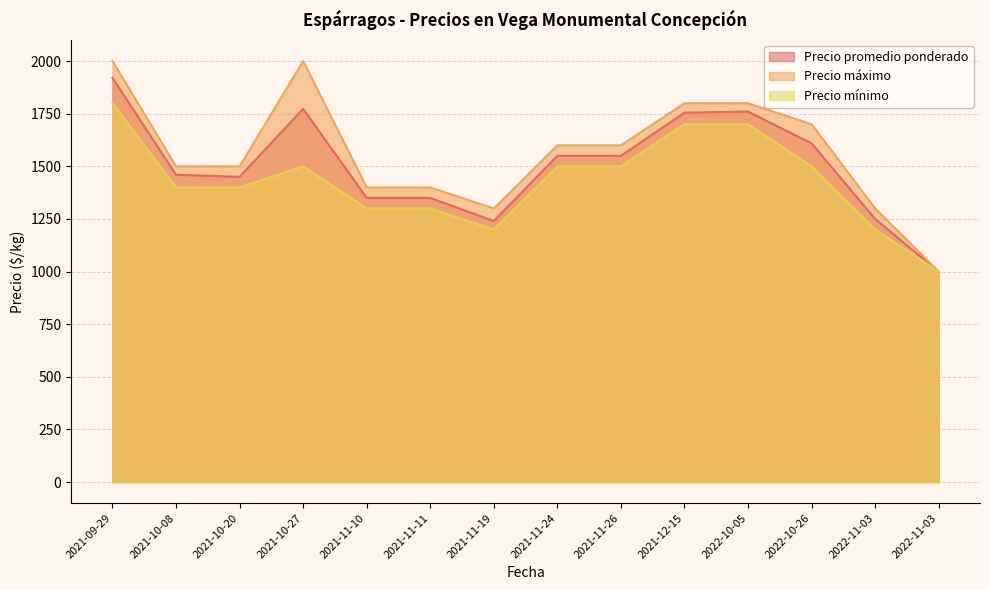

Which has a higher value, 2021-11-26 or 2021-11-11?

2021-11-26